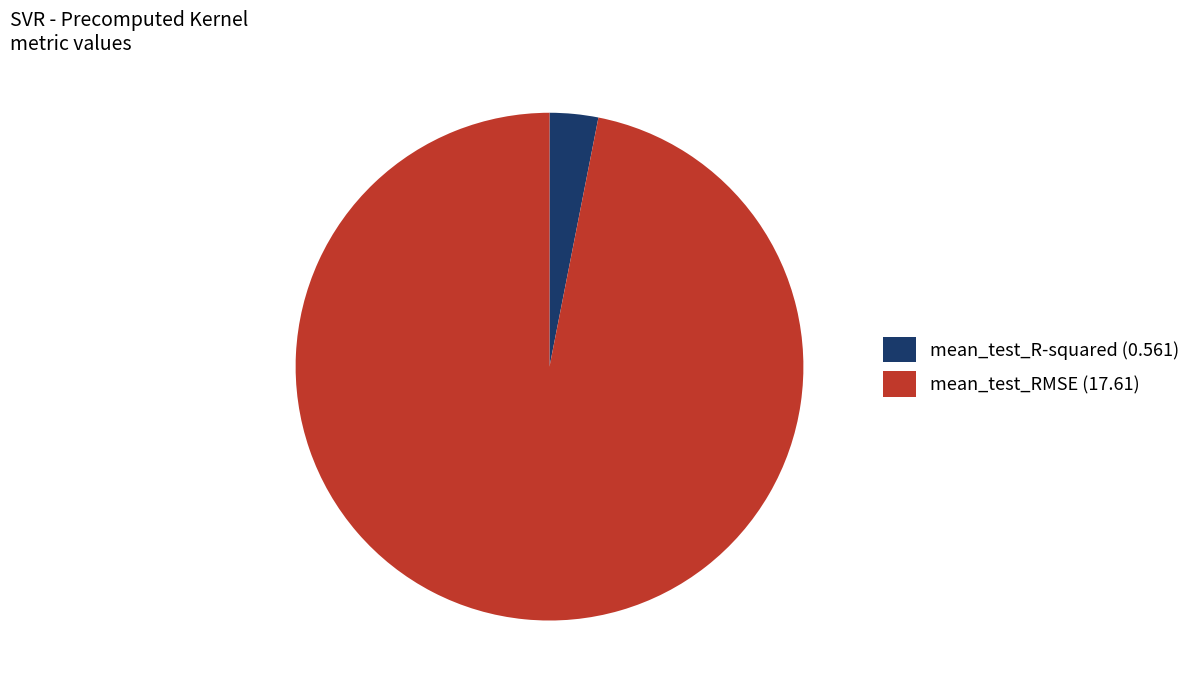

Is the sum of mean_test_R-squared (0.561) and mean_test_RMSE (17.61) greater than half?

Yes